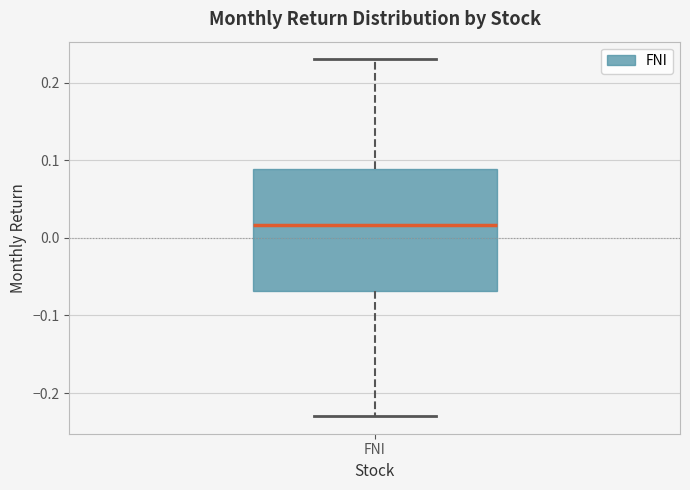

Where does the median line of the box for FNI sit on the y-axis? The values are not printed on the chart, so give them approximately, as read against the axis.

0.02